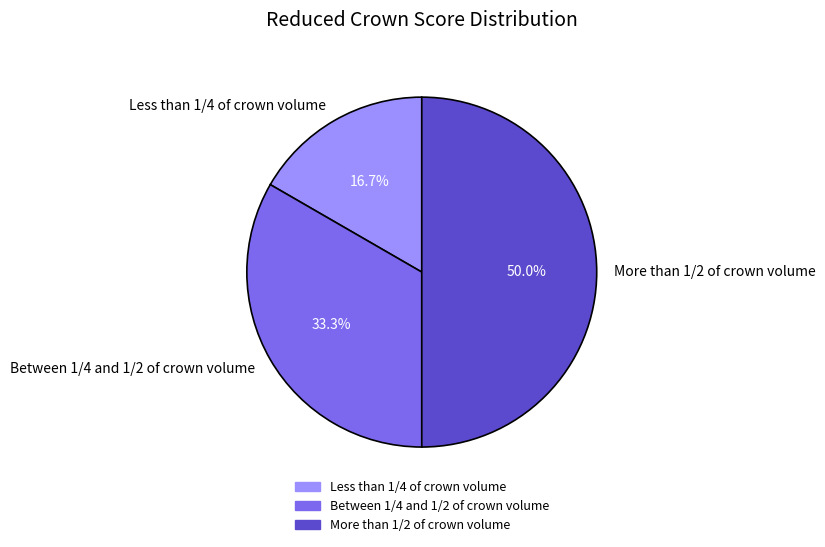

Which has a higher value, Less than 1/4 of crown volume or Between 1/4 and 1/2 of crown volume?

Between 1/4 and 1/2 of crown volume